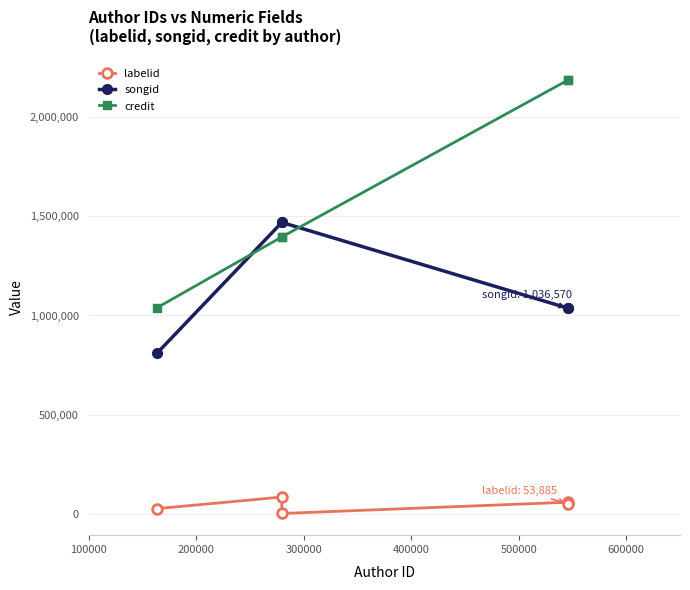

At 400000, list the series in order from largest to smallest.

credit, songid, labelid